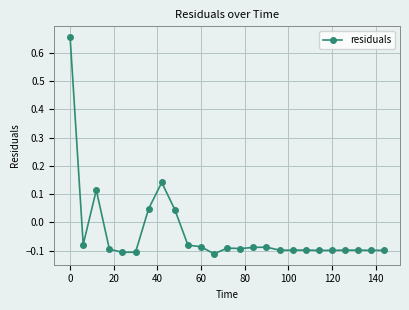

True or false: the data has more than 1 interior local peaks.

True